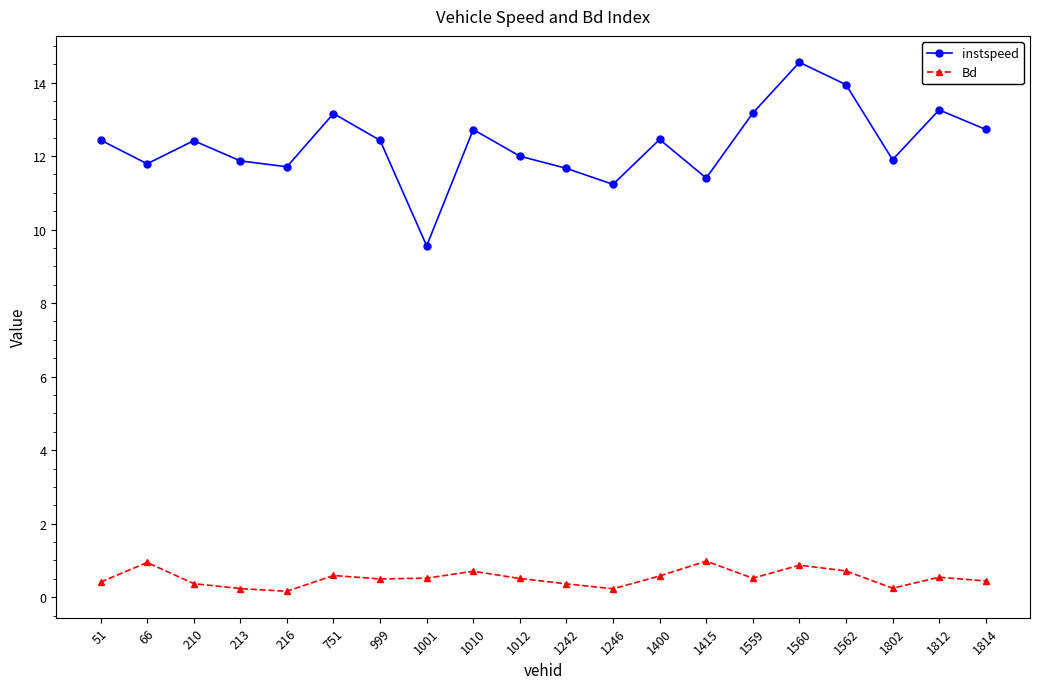

What is the approximate value of instspeed at 1812?

13.3